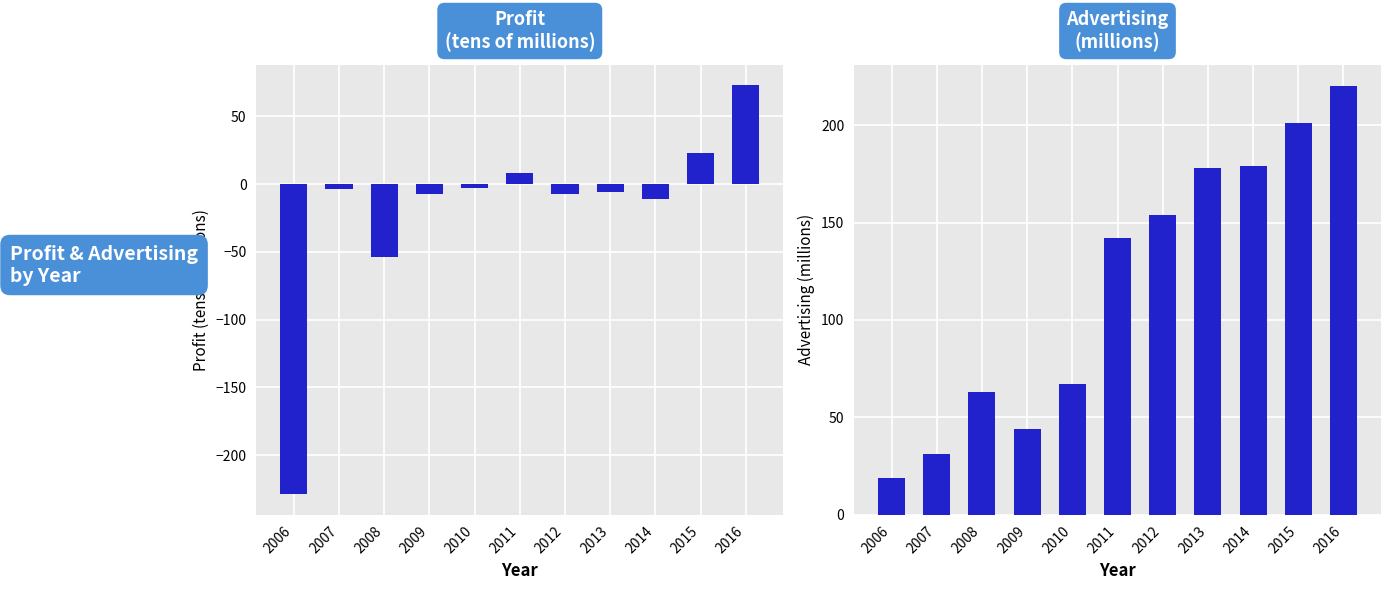

What is the difference between the maximum and second lowest values in the Advertising (millions) series?

189